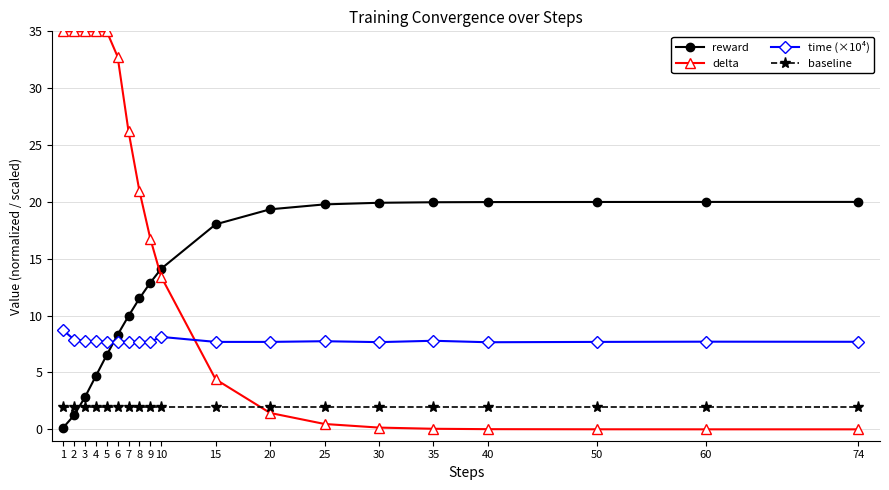

Rank the series by their average value, from highest to lowest.

delta, reward, time (×10⁴), baseline